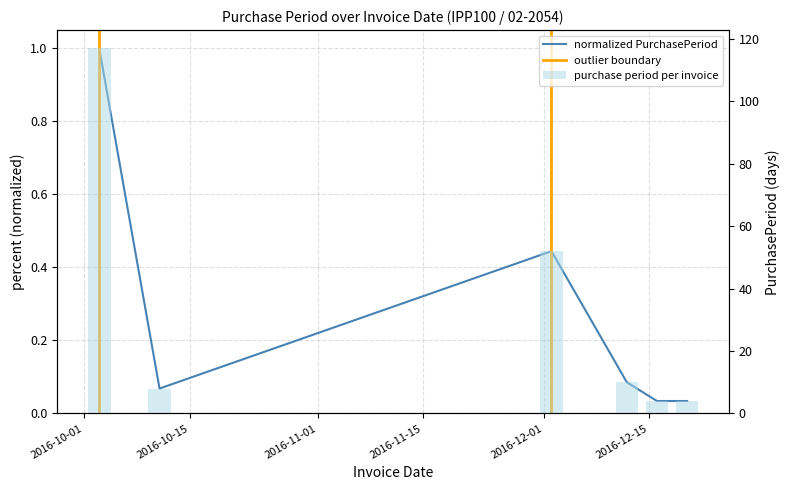

The chart shows a value of 0.0 at 2016-10-11. True or false?

False